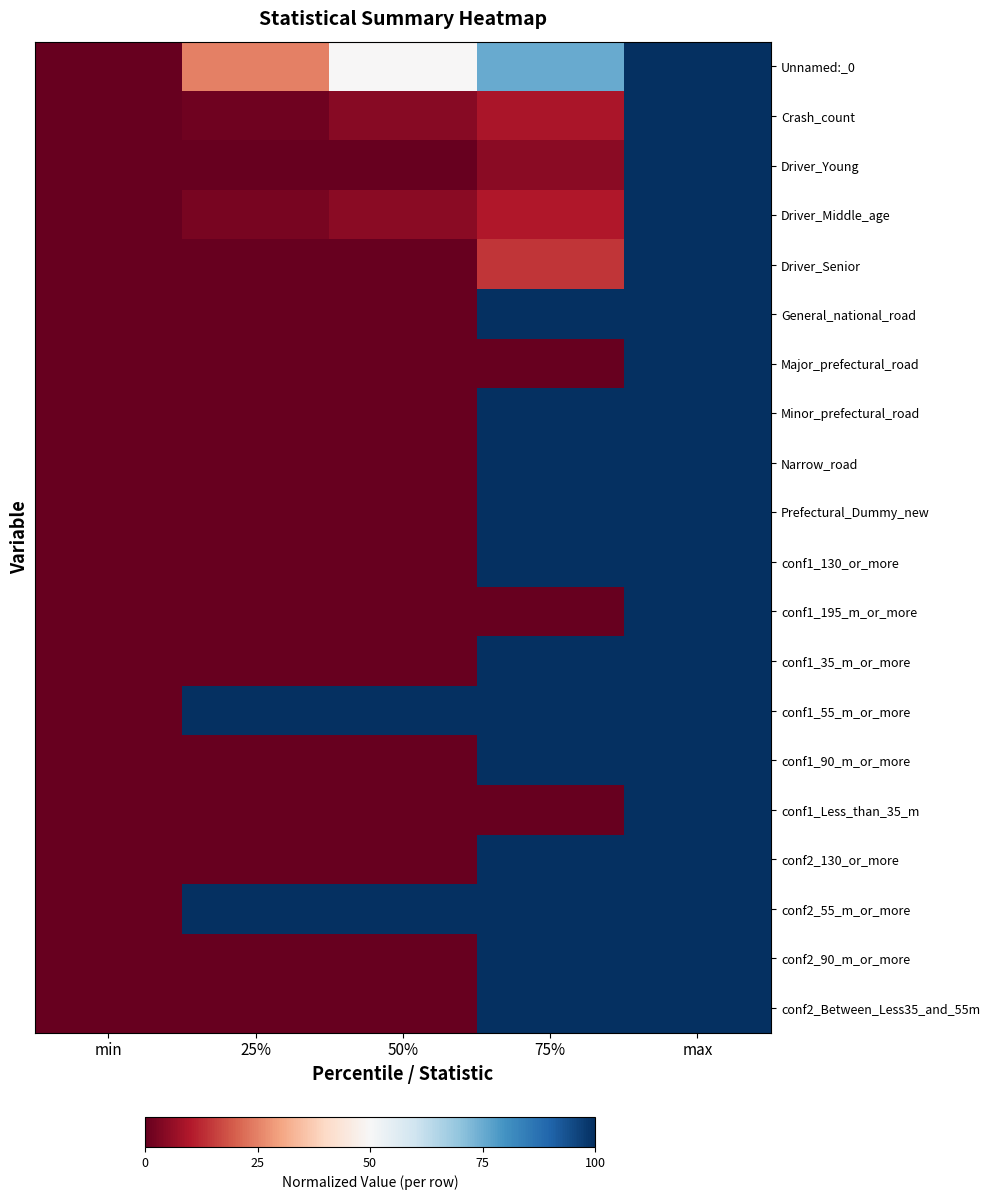

Which has a higher value, 50% or min?

50%